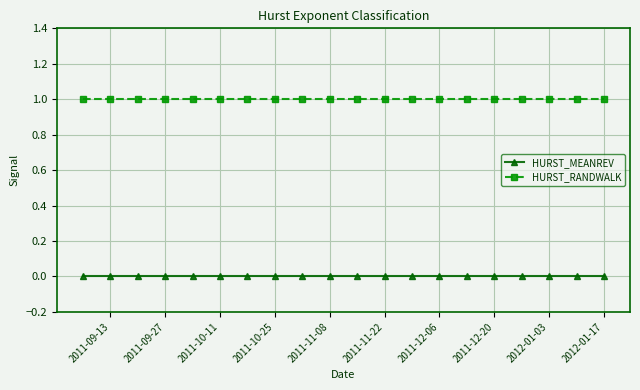

Which category has the lowest value in the HURST_RANDWALK series?

2011-09-13